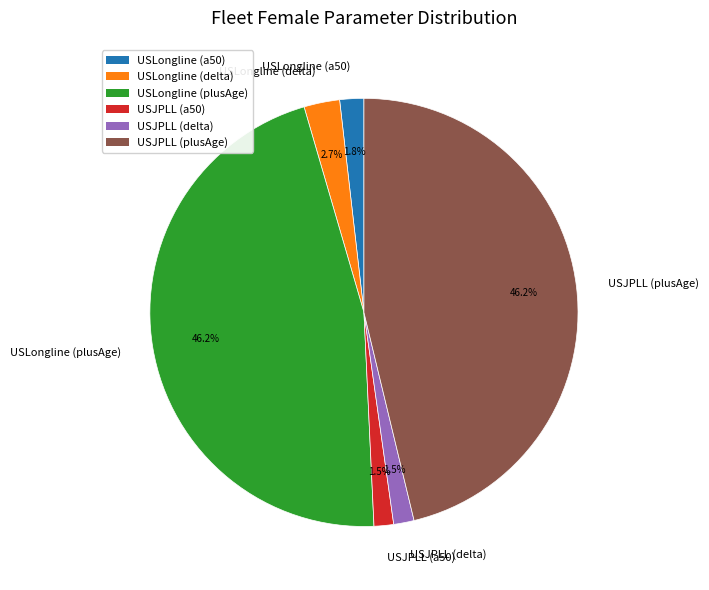

Does USLongline (plusAge) account for over 50% of the chart?

No